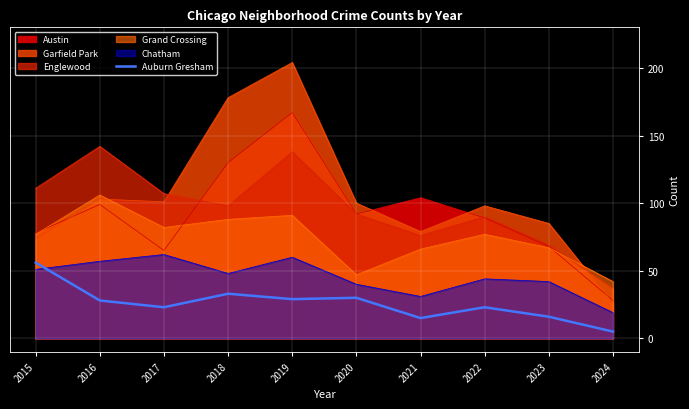

What is the difference between the second highest and second lowest values?

18